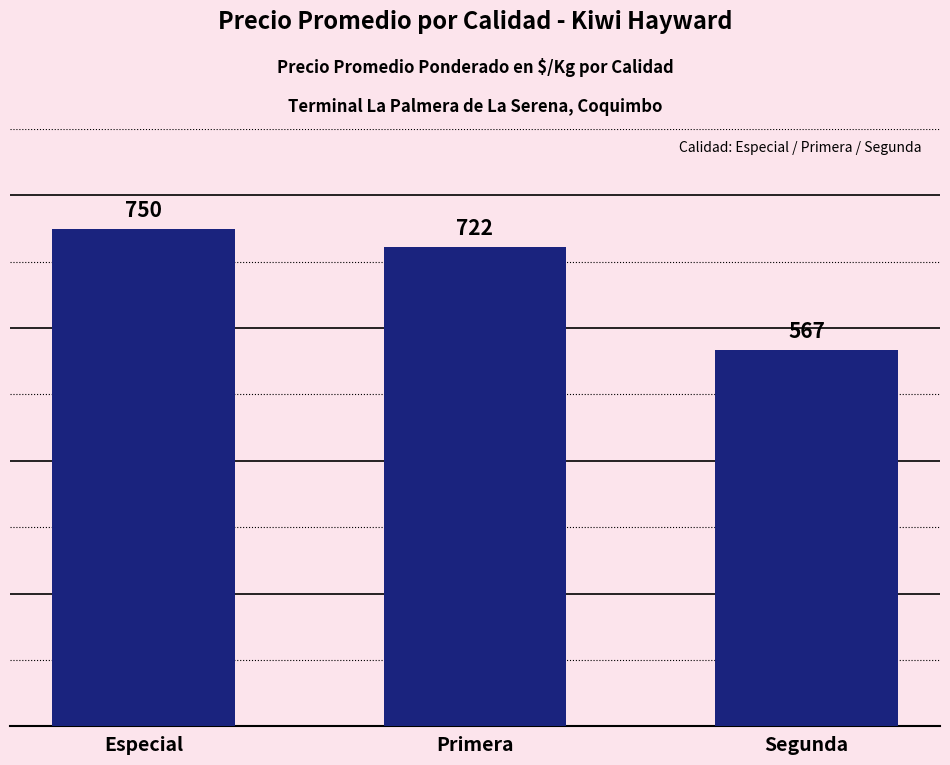

True or false: the data shows 497 at Primera.

False